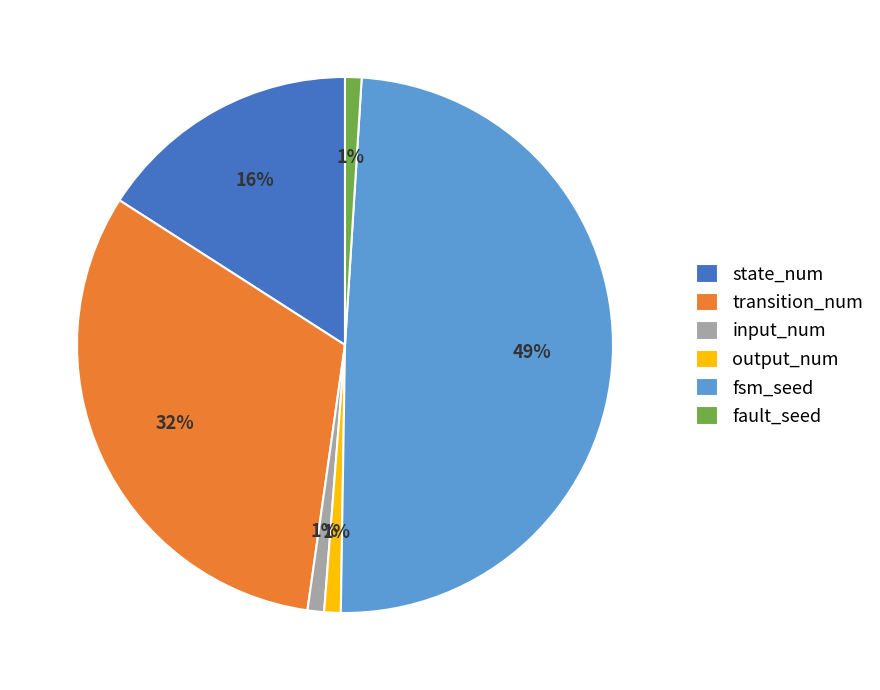

How many slices are in this pie chart?

6